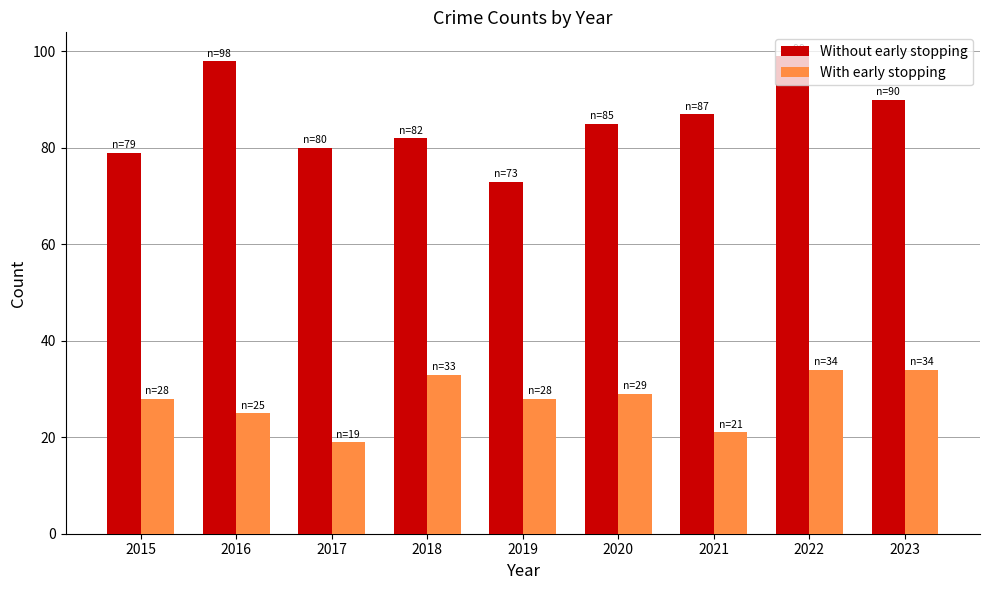

What is the difference between the highest and lowest values at 2017?

61